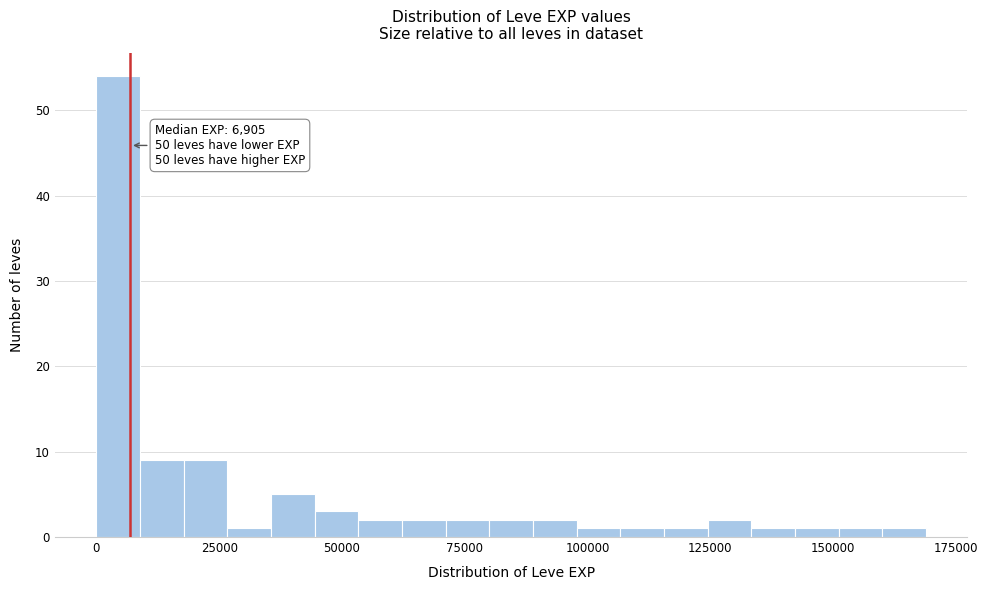

Read against the x-axis, roughly where is the centre of the tallest bar?

5000